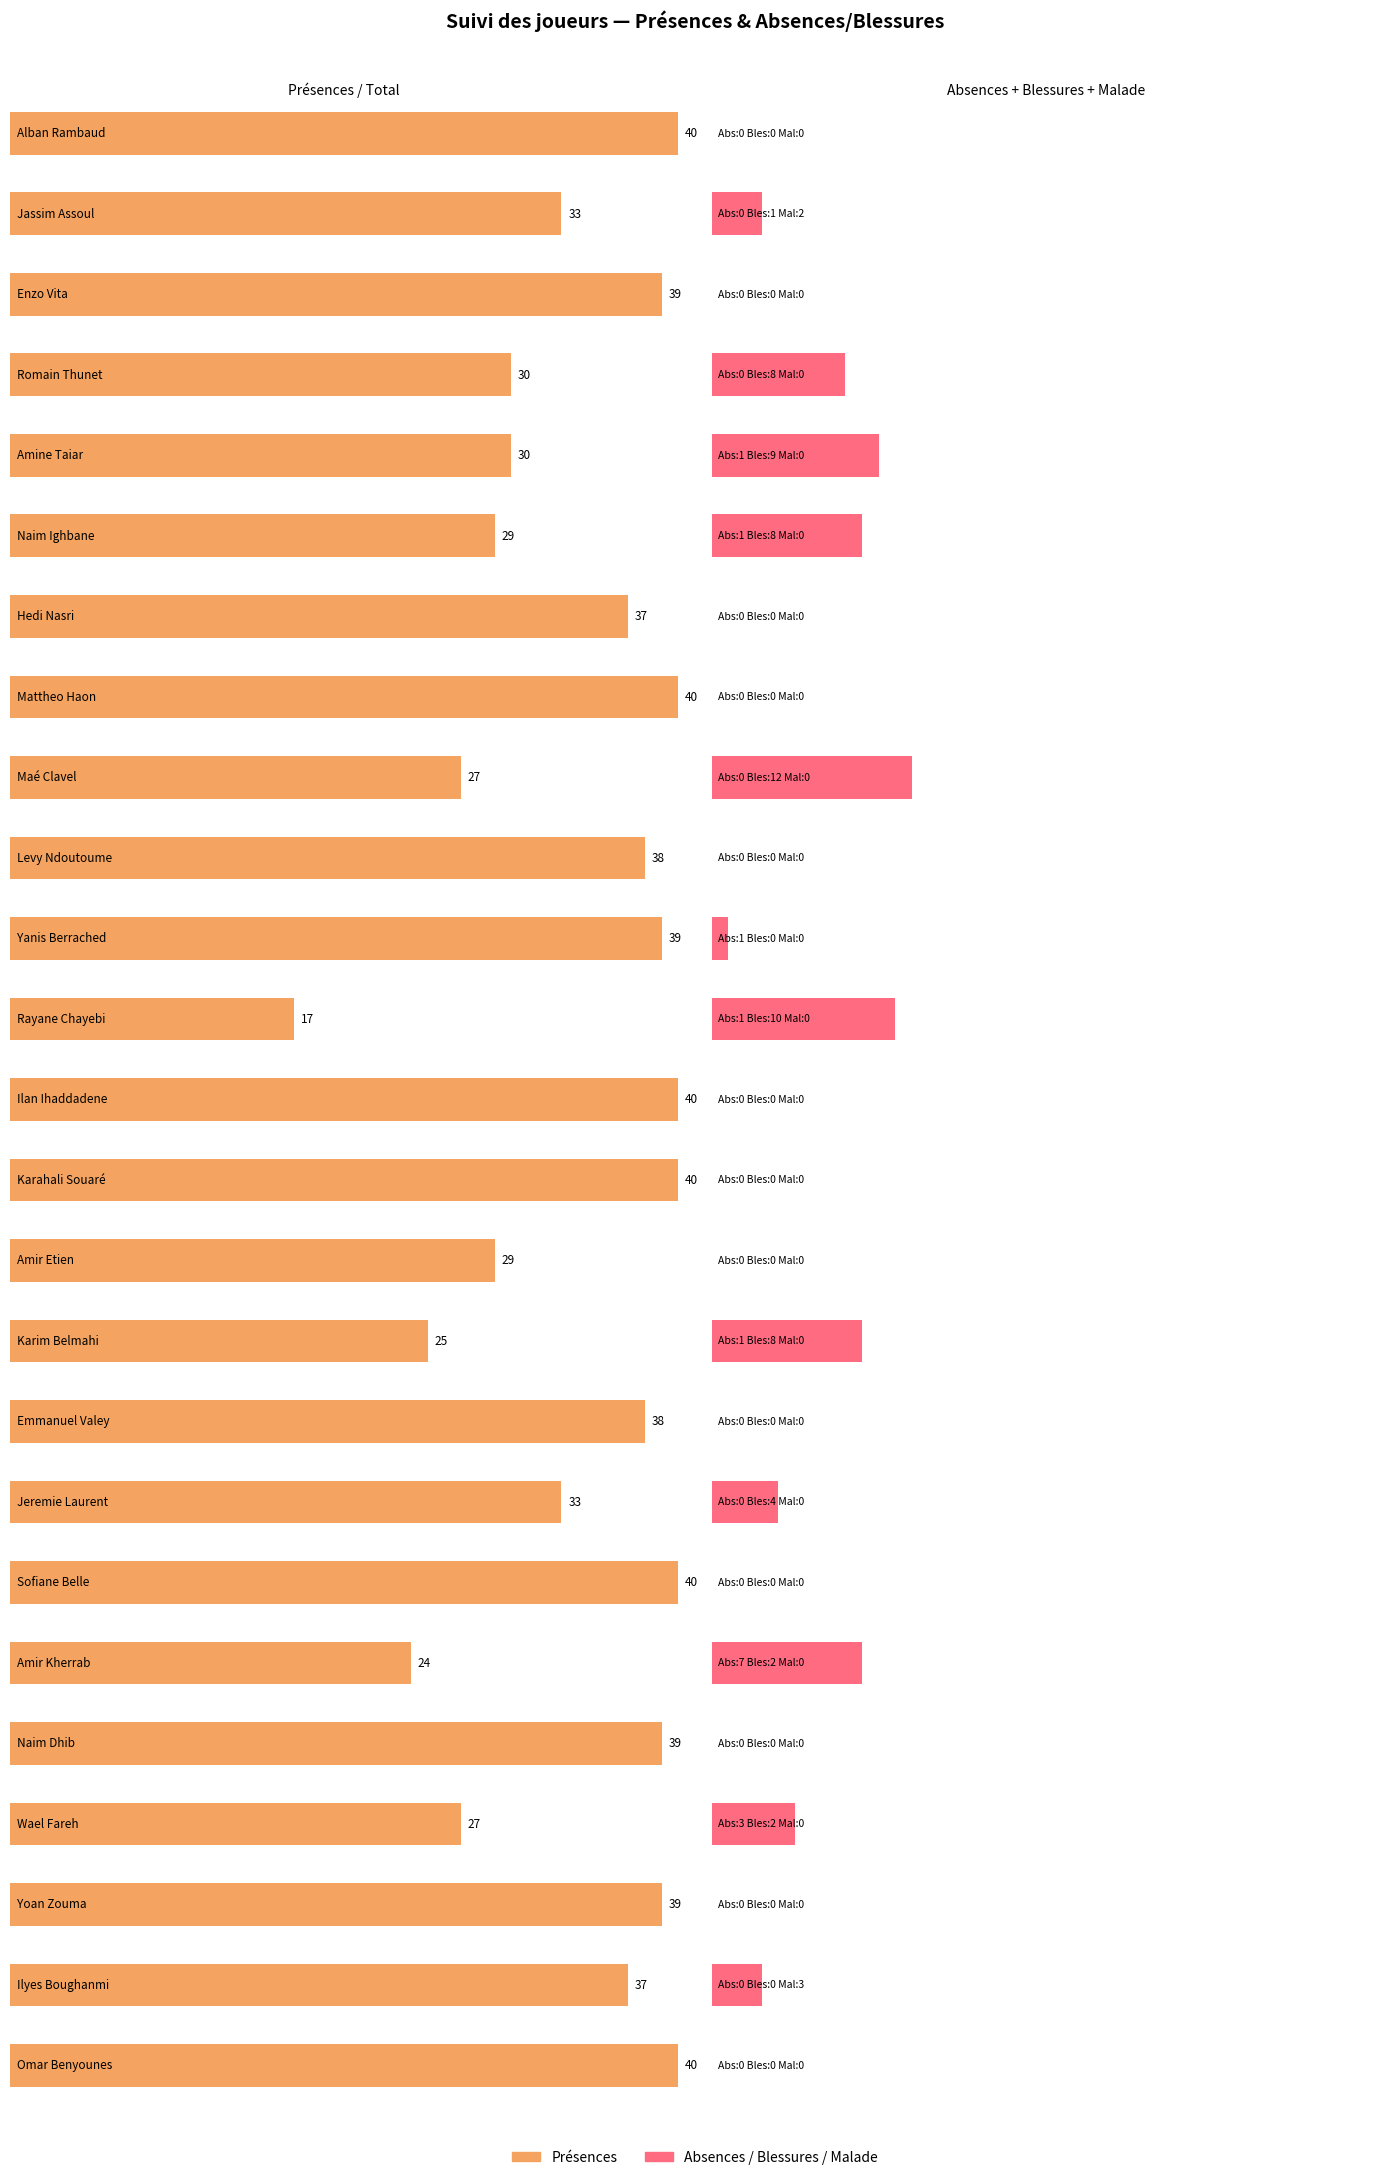

The Repos series shows 2 at 6. True or false?

False